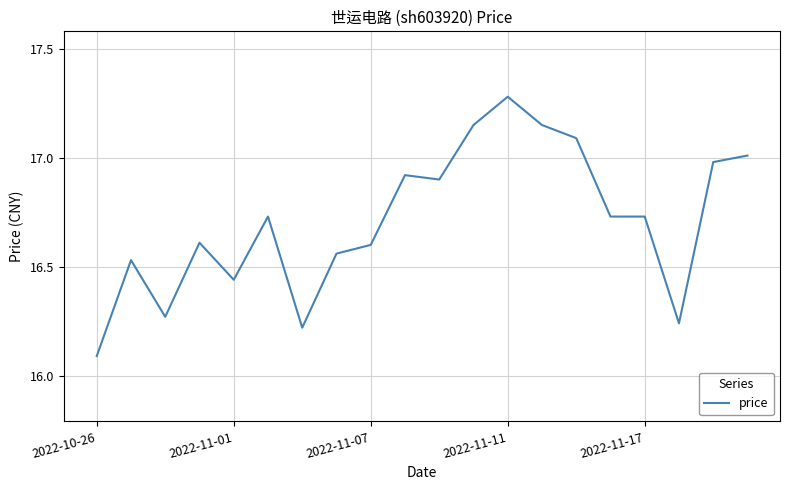

What is the difference between the maximum and minimum values?

1.2